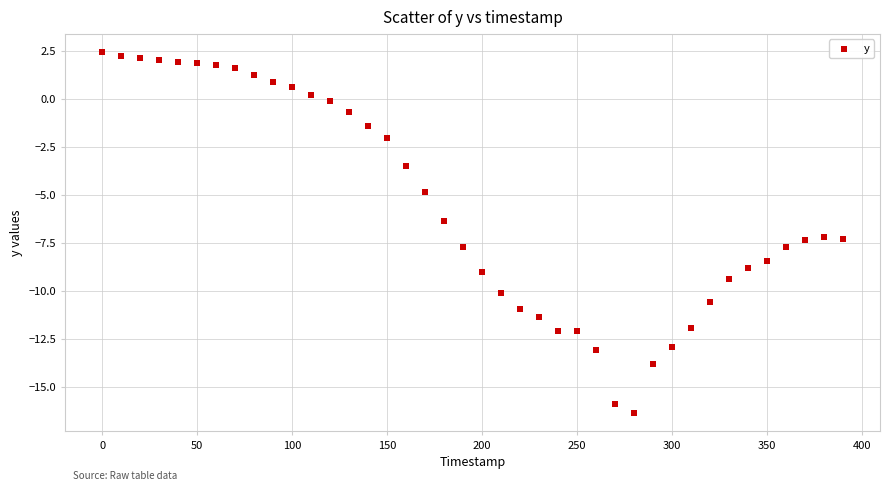

What Y value in the scatter plot is closest to -6?

-6.4